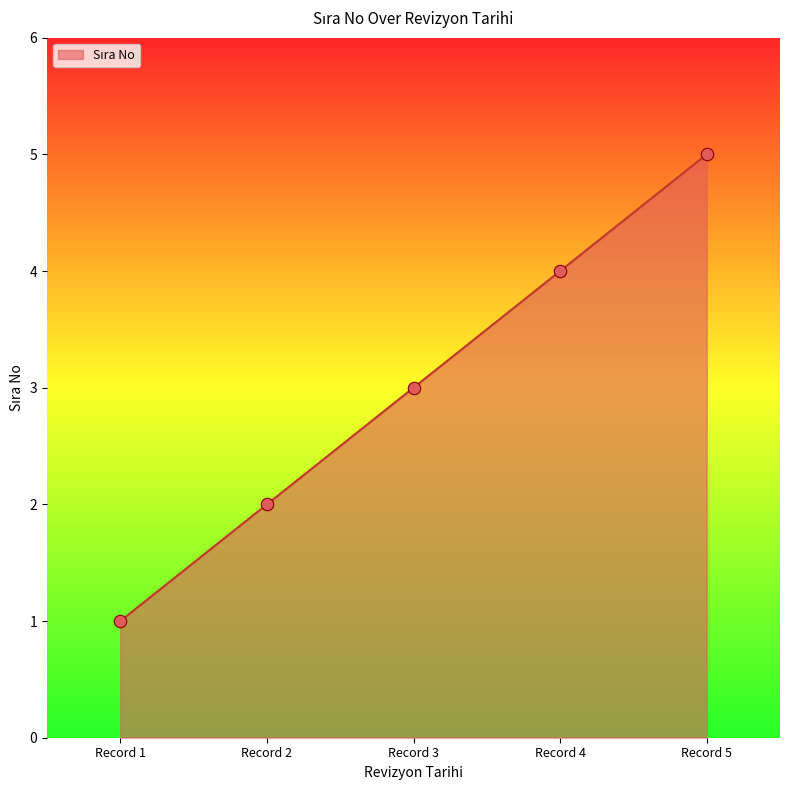

What is the change in value from Record 3 to Record 5?

+2